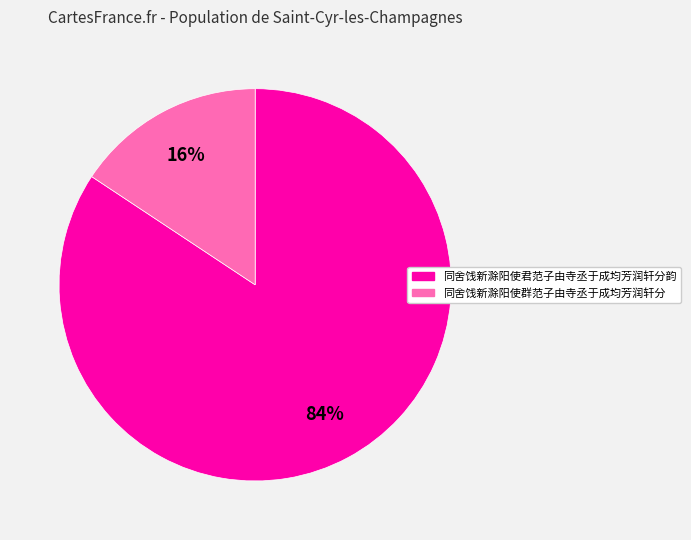

To the nearest percent, what is the average slice percentage?

50%